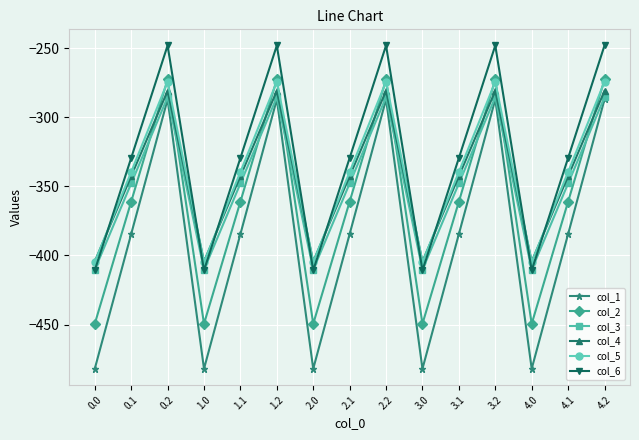

Reading left to right, transcribe all the data shown in this chart.

col_1: -482.0	-384.6	-287.1	-482.0	-384.6	-287.1	-482.0	-384.6	-287.1	-482.0	-384.6	-287.1	-482.0	-384.6	-287.1
col_2: -449.5	-361.1	-272.7	-449.5	-361.1	-272.7	-449.5	-361.1	-272.7	-449.5	-361.1	-272.7	-449.5	-361.1	-272.7
col_3: -410.3	-347.9	-285.5	-410.3	-347.9	-285.5	-410.3	-347.9	-285.5	-410.3	-347.9	-285.5	-410.3	-347.9	-285.5
col_4: -404.4	-342.7	-281.0	-404.4	-342.7	-281.0	-404.4	-342.7	-281.0	-404.4	-342.7	-281.0	-404.4	-342.7	-281.0
col_5: -404.9	-339.6	-274.4	-404.9	-339.6	-274.4	-404.9	-339.6	-274.4	-404.9	-339.6	-274.4	-404.9	-339.6	-274.4
col_6: -410.8	-329.5	-248.1	-410.8	-329.5	-248.1	-410.8	-329.5	-248.1	-410.8	-329.5	-248.1	-410.8	-329.5	-248.1